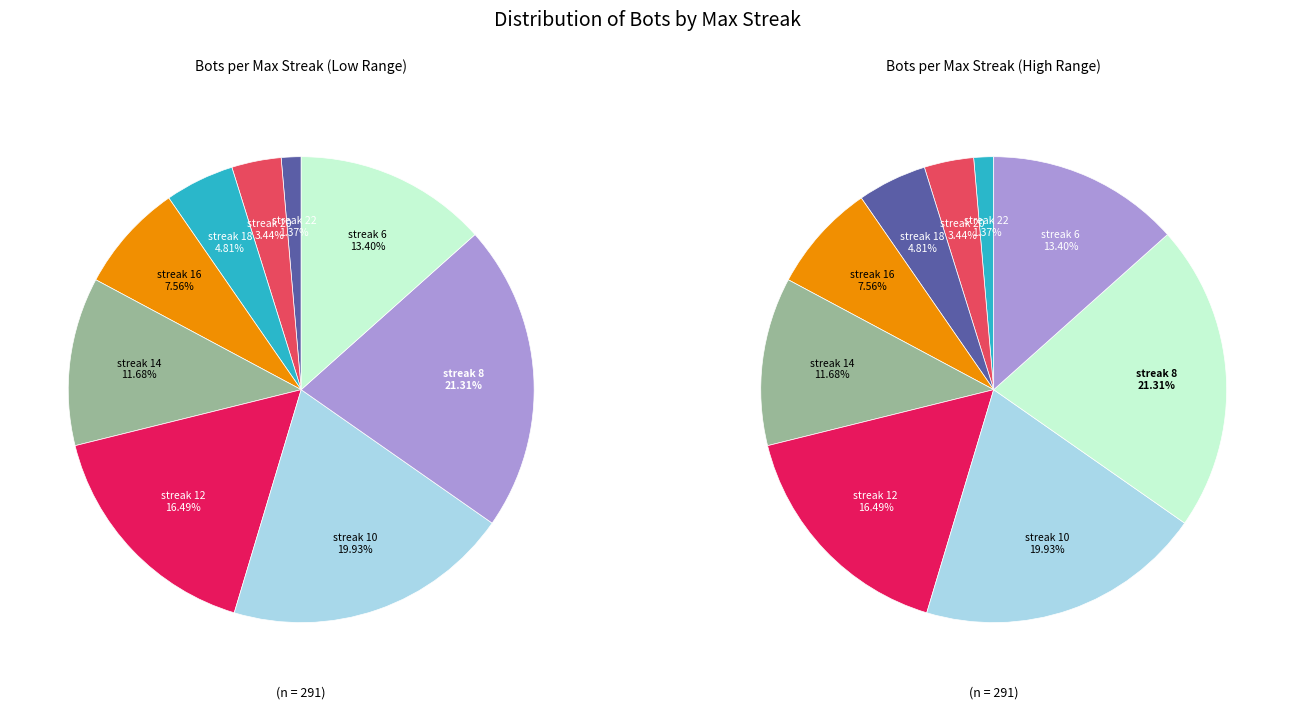

Which slice is the smallest?

22